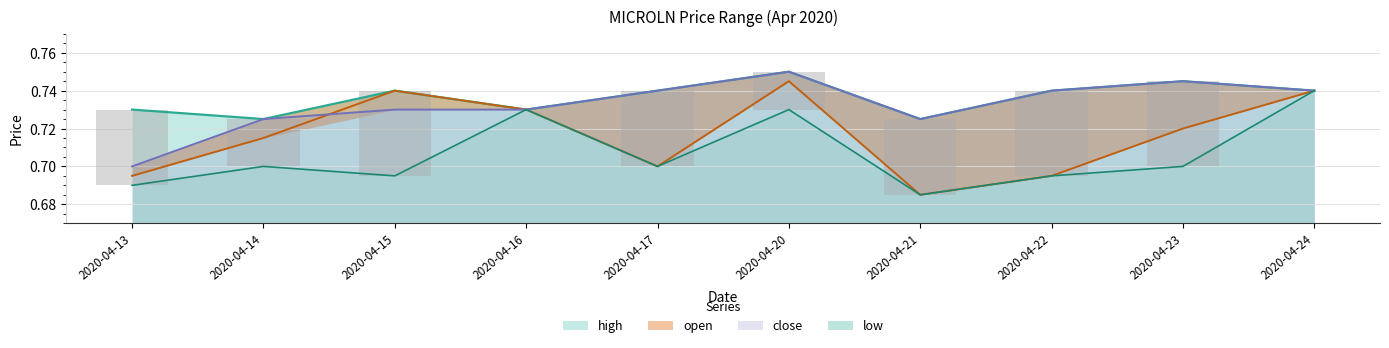

Rank the series by their maximum value, from lowest to highest.

low, open, high, close